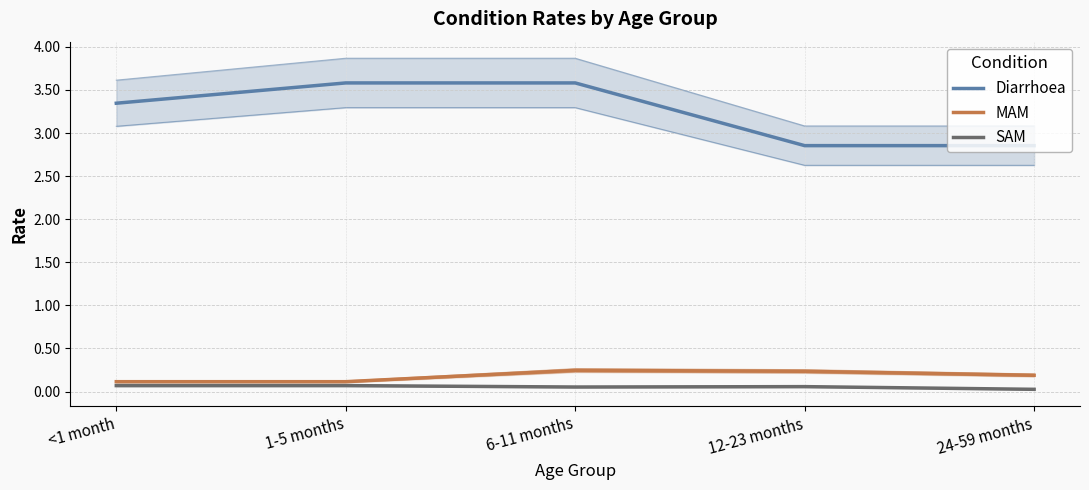

How many distinct data groups are displayed?

3